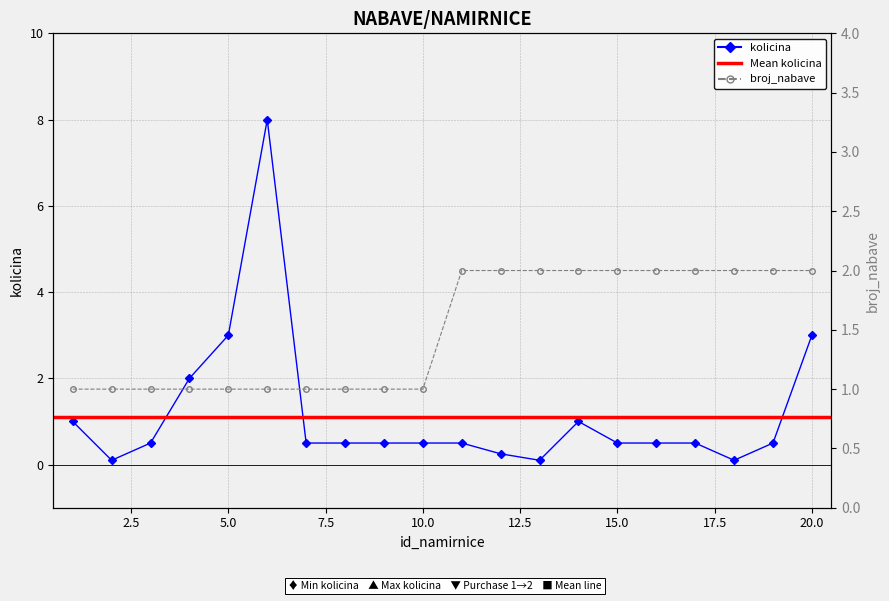

What is the sum of the broj_nabave values at 14 and 12?

4.0